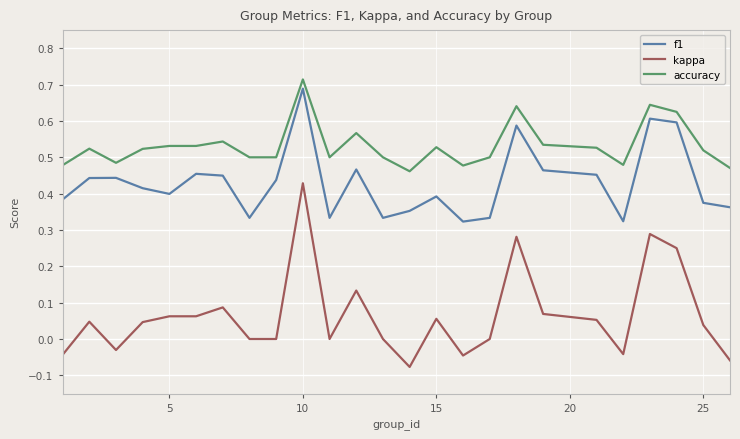

Which series has the largest total across all categories?

accuracy